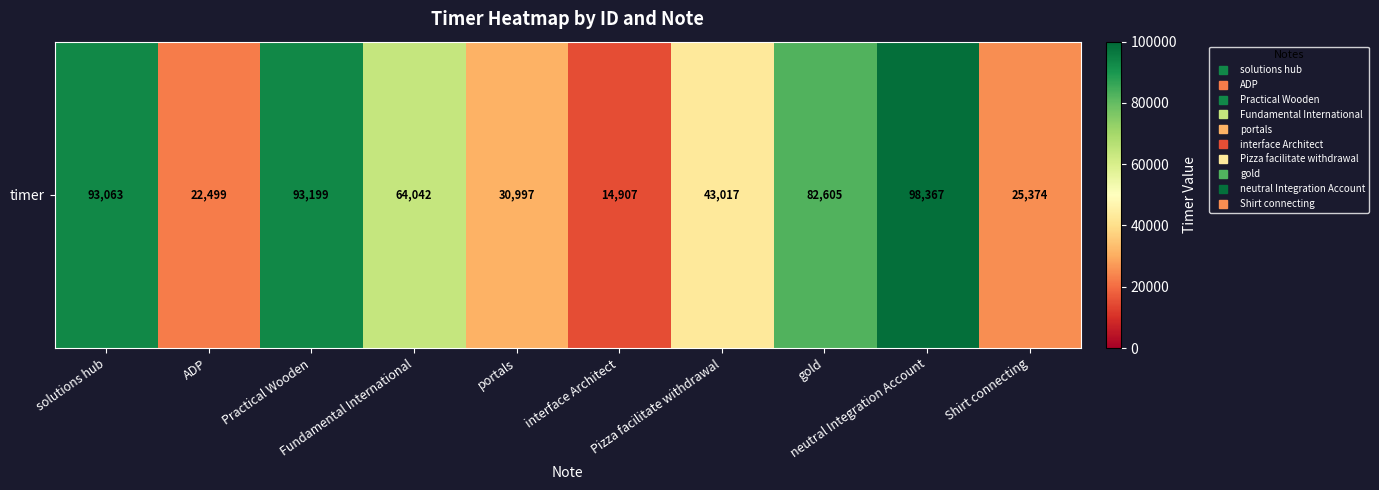

Rank the categories by value from highest to lowest.

neutral Integration Account, Practical Wooden, solutions hub, gold, Fundamental International, Pizza facilitate withdrawal, portals, Shirt connecting, ADP, interface Architect